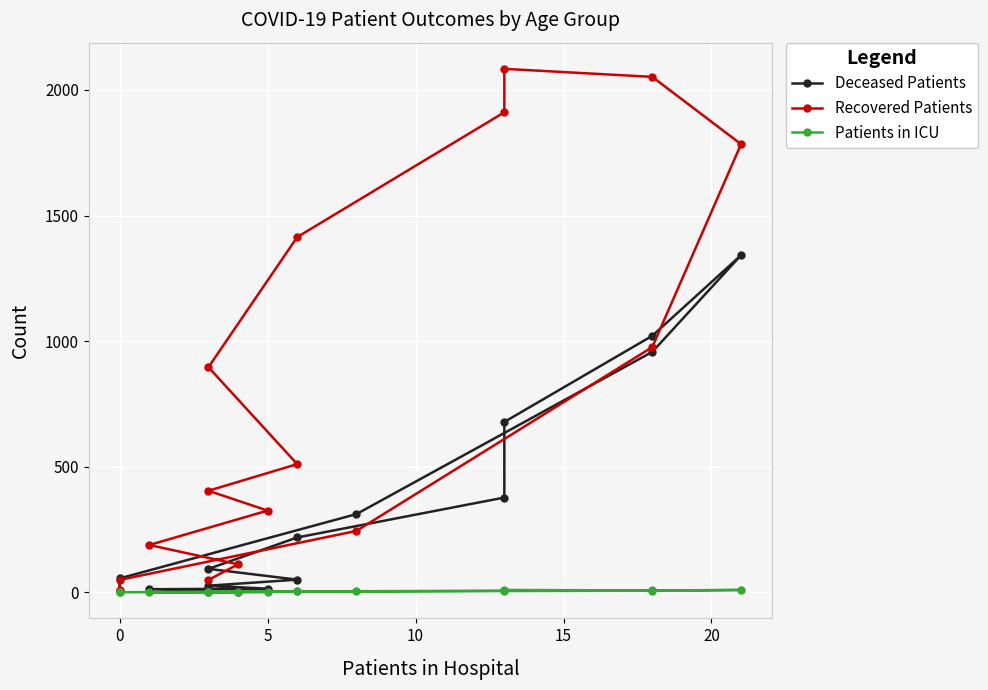

Reading left to right, extract all data points from this chart.

Deceased Patients: 7	1	12	14	26	50	93	218	377	678	1021	1342	957	311	55	5
Recovered Patients: 49	111	188	325	404	510	896	1414	1911	2084	2052	1784	976	244	49	9
Patients in ICU: 1	0	0	1	1	3	2	3	6	9	7	9	6	3	0	1